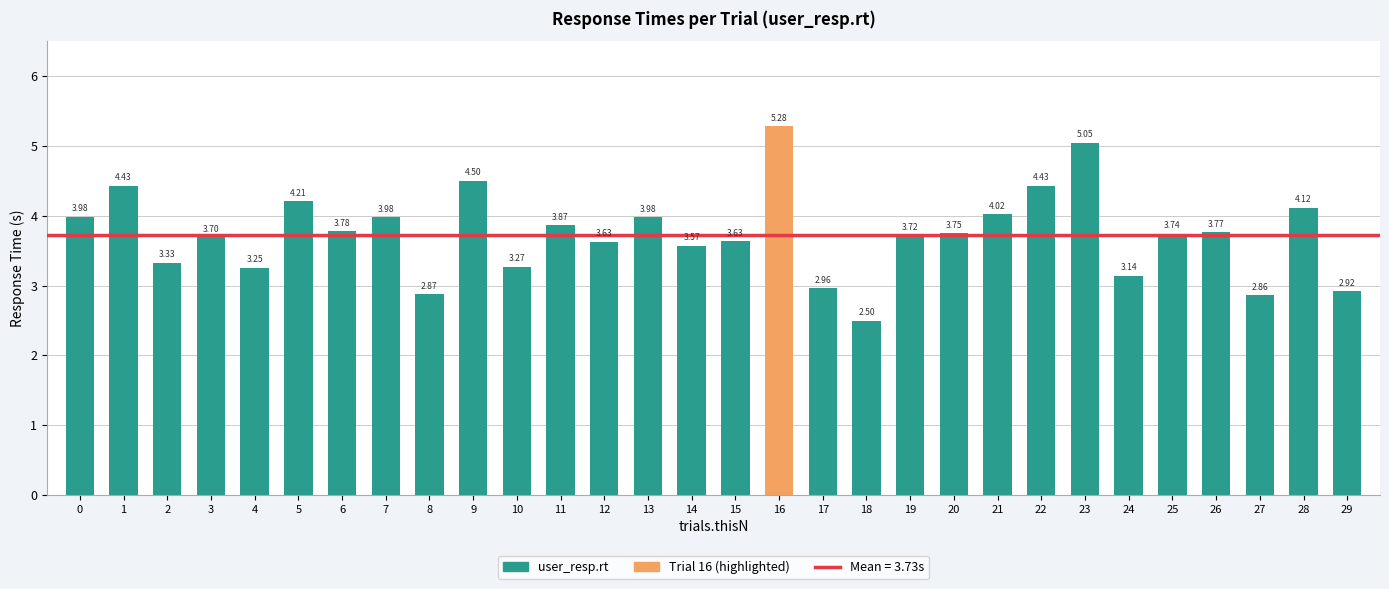

How many data points are above 3?

25